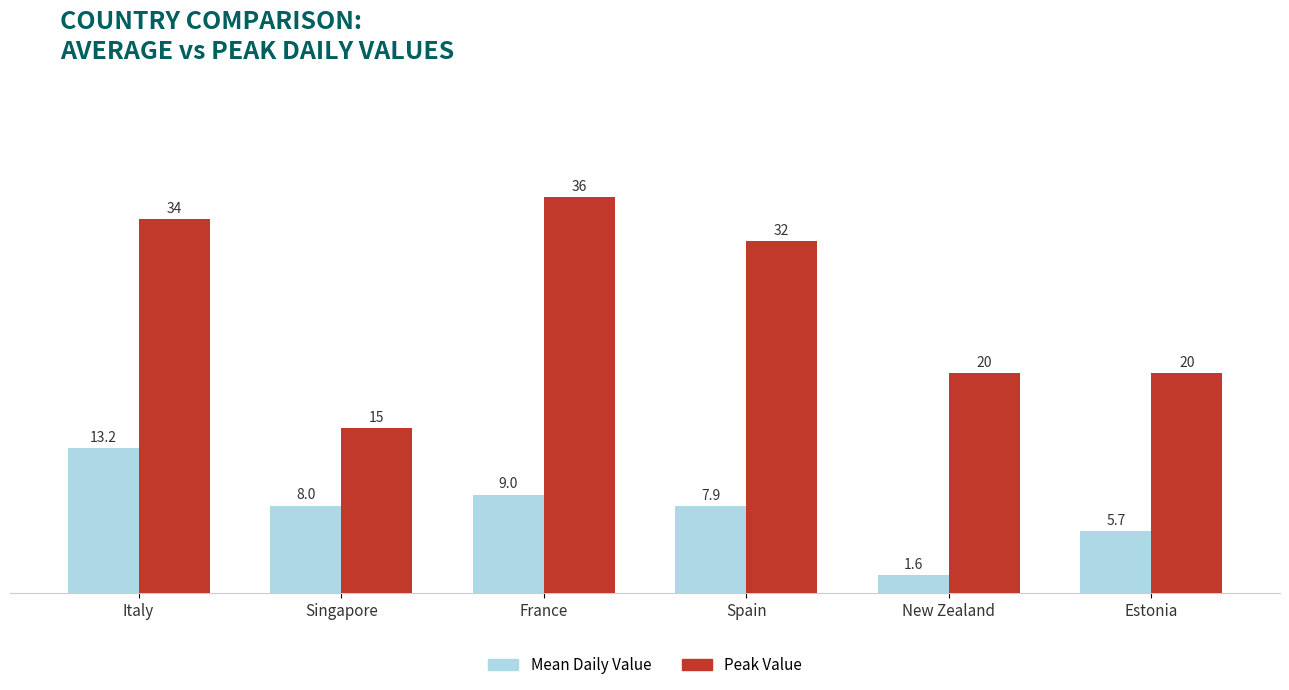

The Mean Daily Value series shows 1.6 at New Zealand. True or false?

True